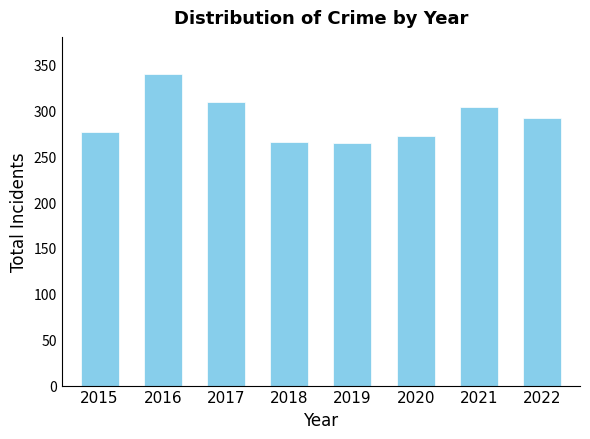

How many bars are there in total?

8